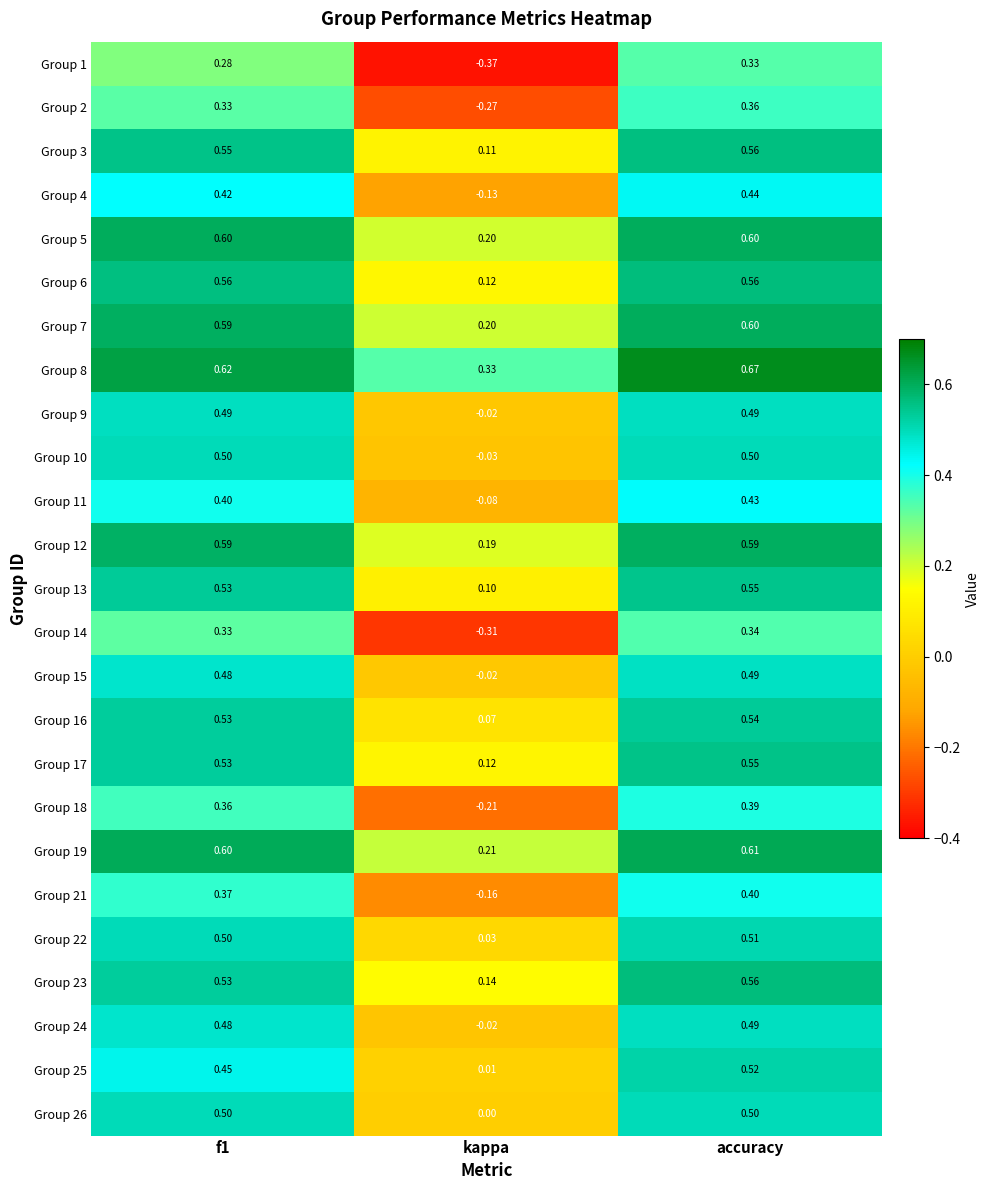

At which label is Group 3 closest to 0?

kappa